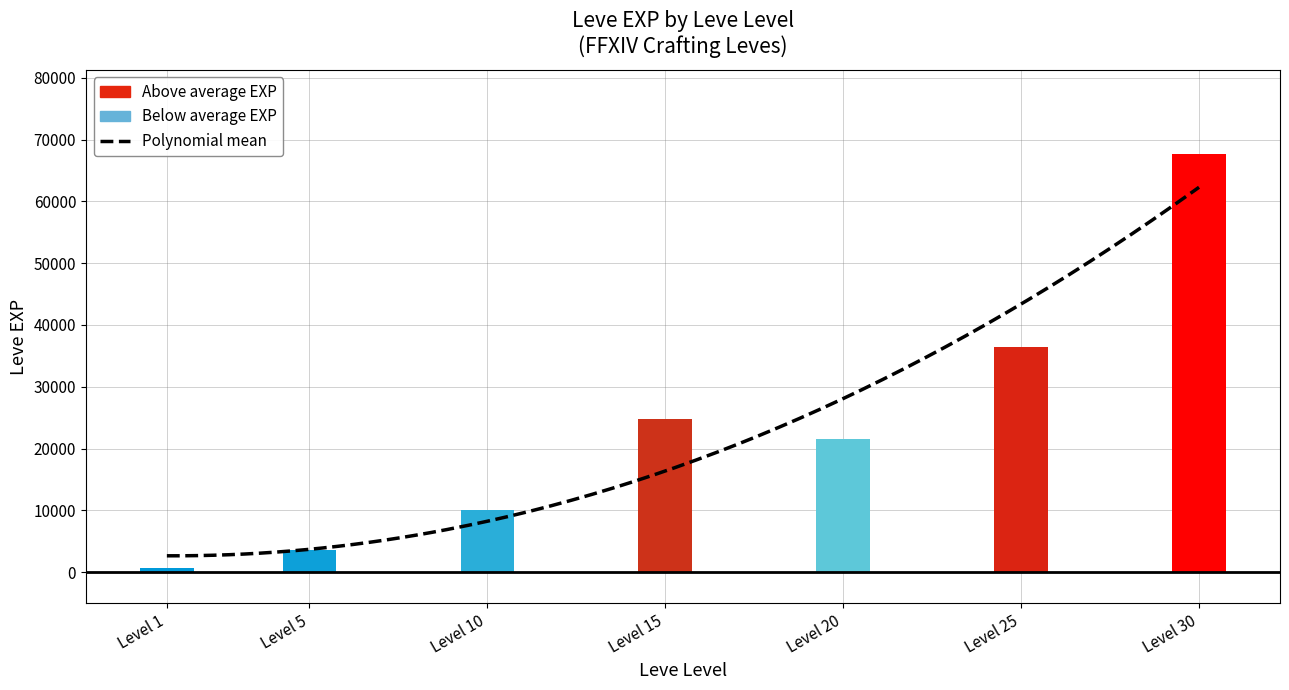

List the labels in order of value, smallest first.

Level 1, Level 5, Level 10, Level 20, Level 15, Level 25, Level 30